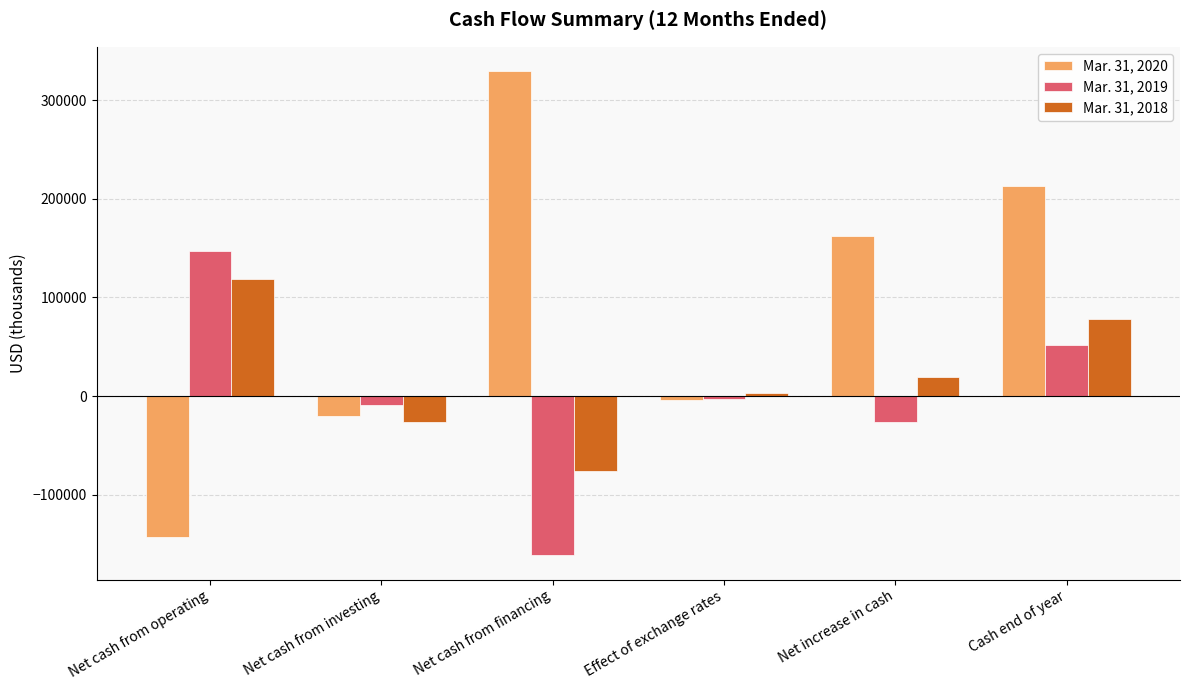

What is the value of the Mar. 31, 2019 bar at the 3rd from the left?

-161482